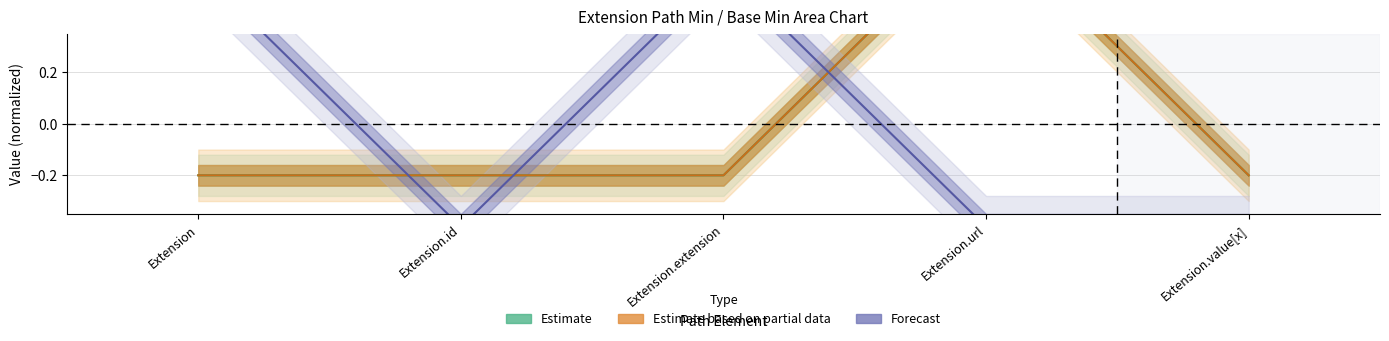

What is the sum of the Min values at Extension and Extension.value[x]?

-0.4